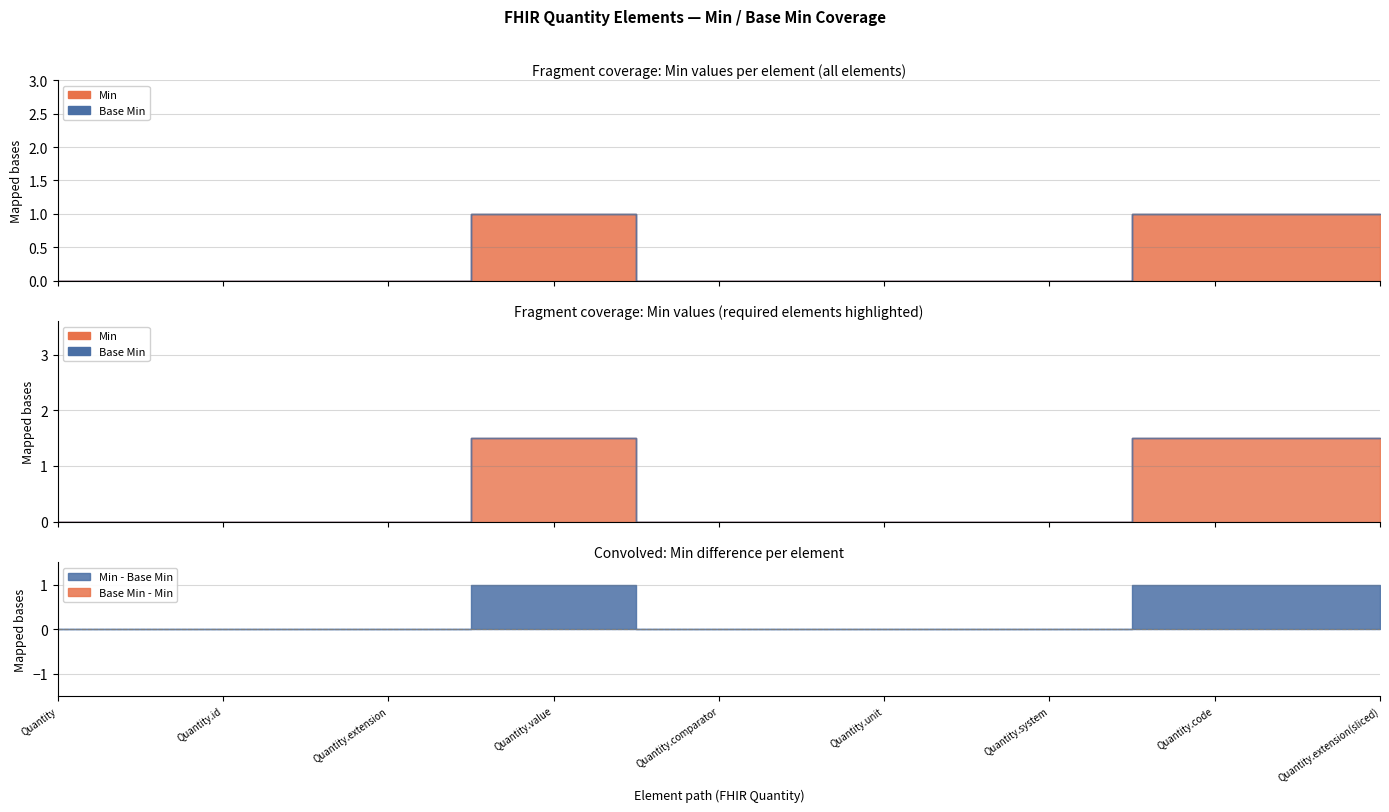

Is it true that Base Min equals 0 at Quantity.code?

True